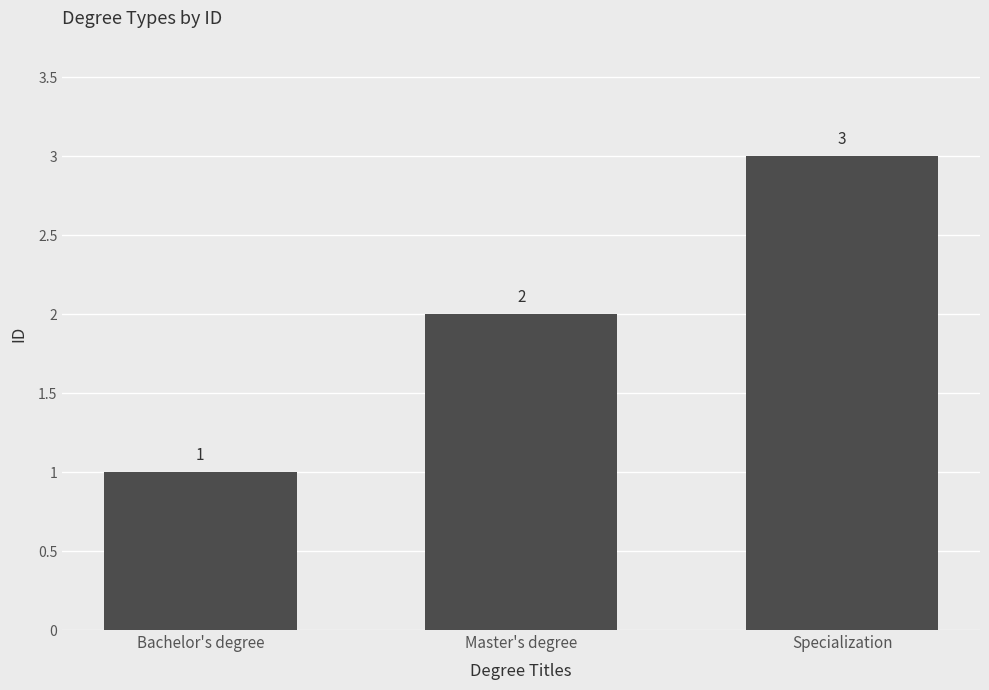

Reading left to right, extract all data points from this chart.

1	2	3